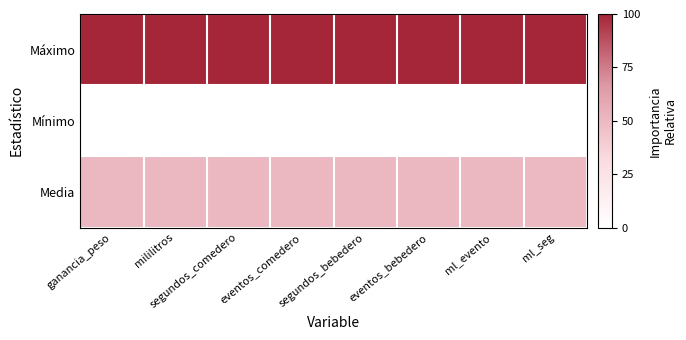

At which category is the sum across all series the highest?

ganancia_peso